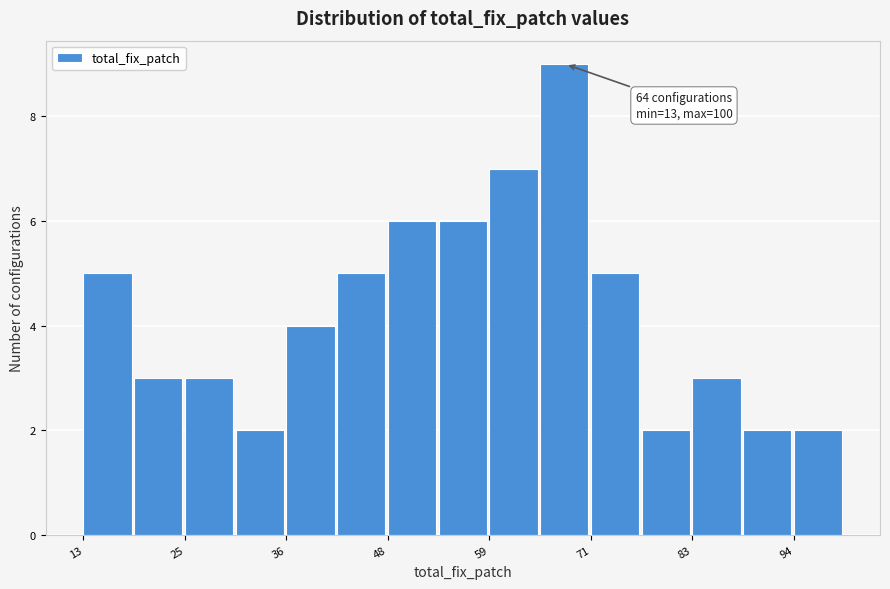

Around what value on the x-axis is the tallest bar? Give the approximate position of its centre, as read against the axis.

68